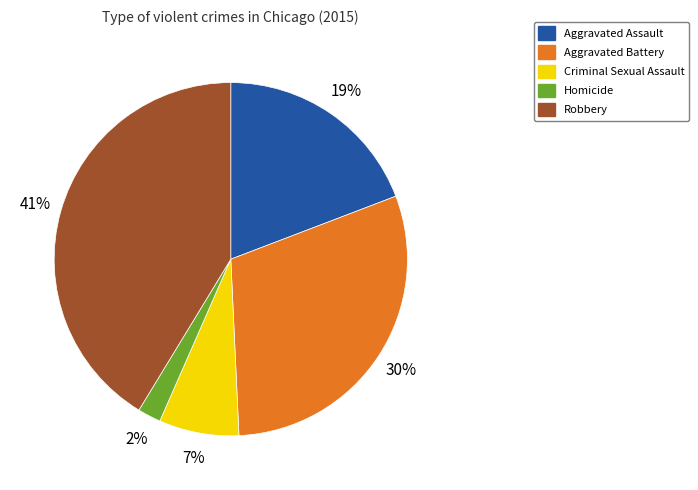

Between Homicide and Robbery, which is larger?

Robbery